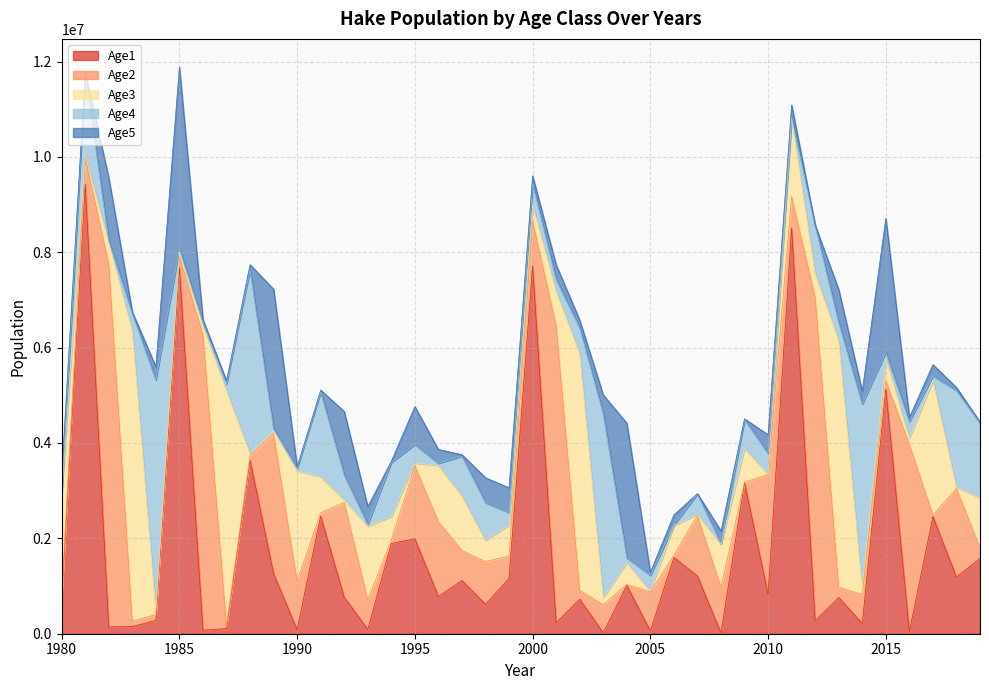

At which label is Age1 closest to 4722542?

2015